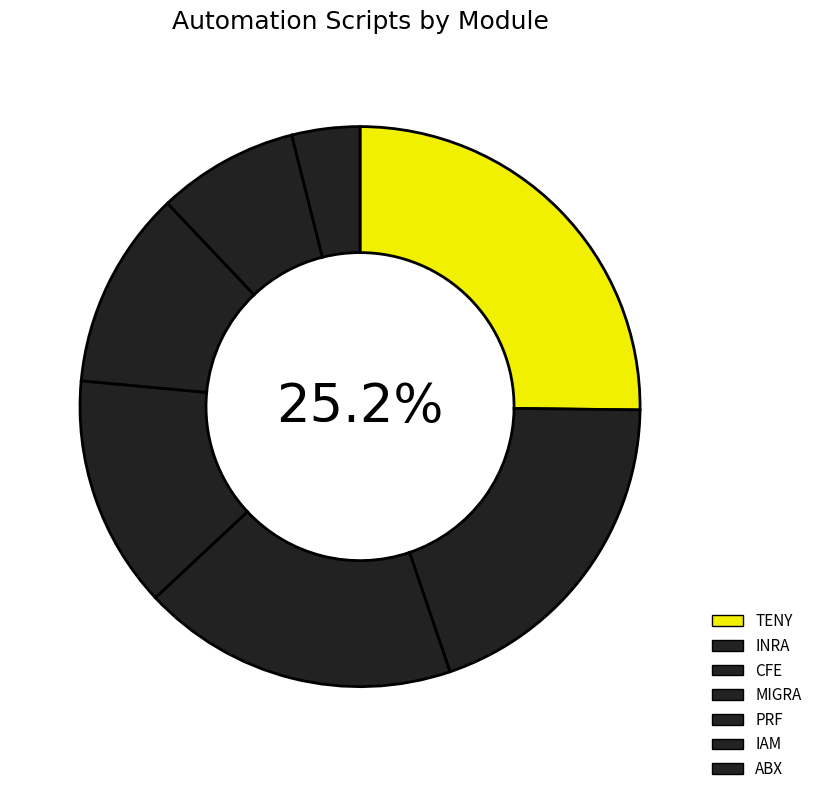

To the nearest percent, what is the average slice percentage?

14%